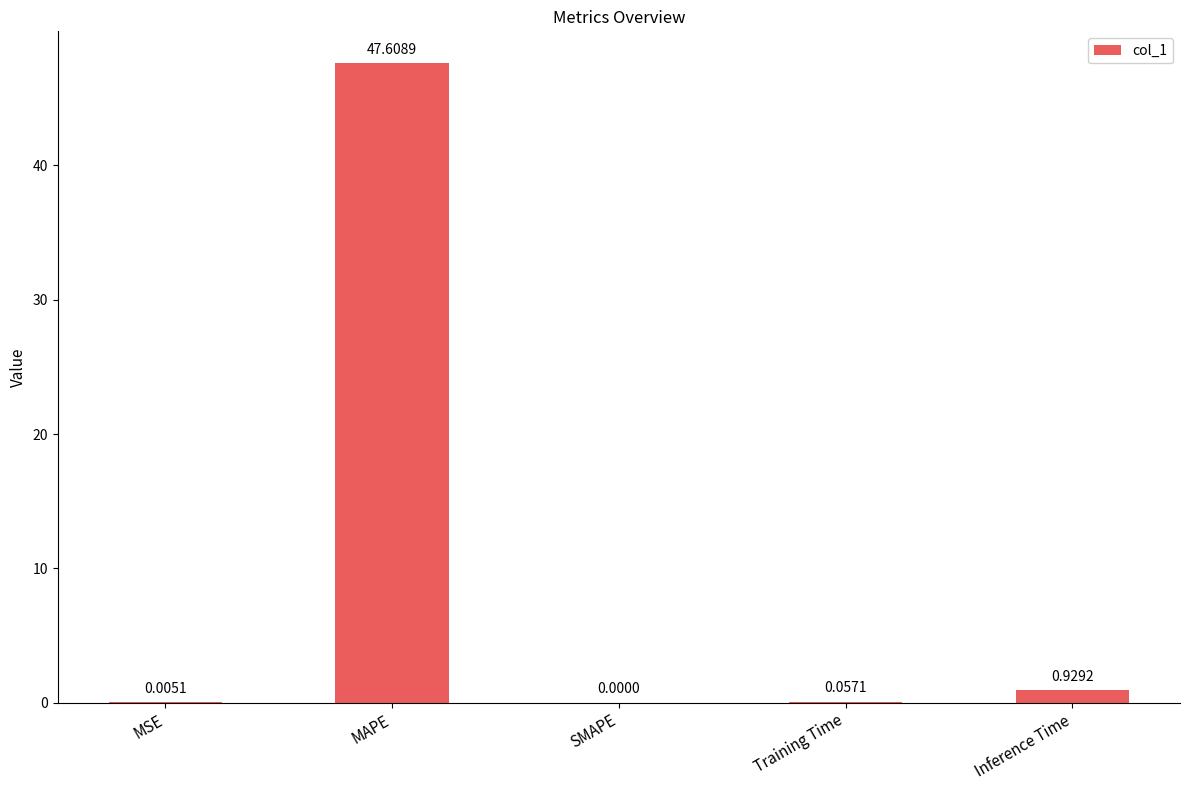

What is the sum of the values at MAPE and Inference Time?

48.5